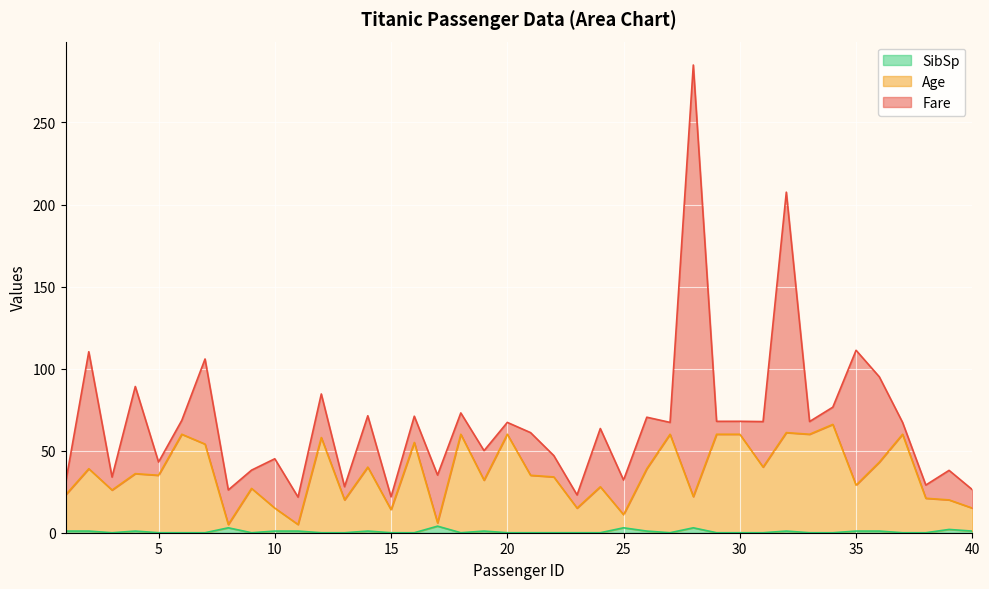

How many interior local peaks does the Age series have?

14